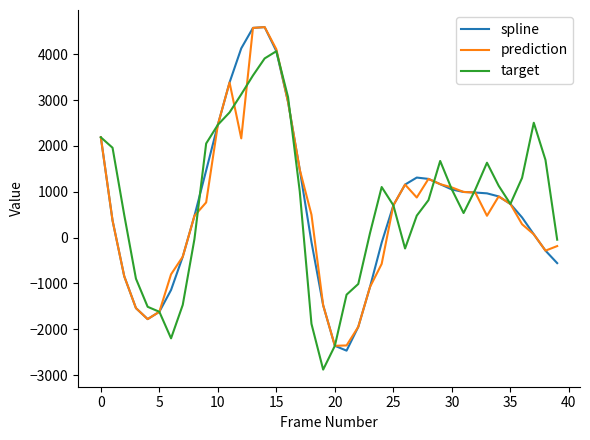

How many lines are shown in the chart?

3